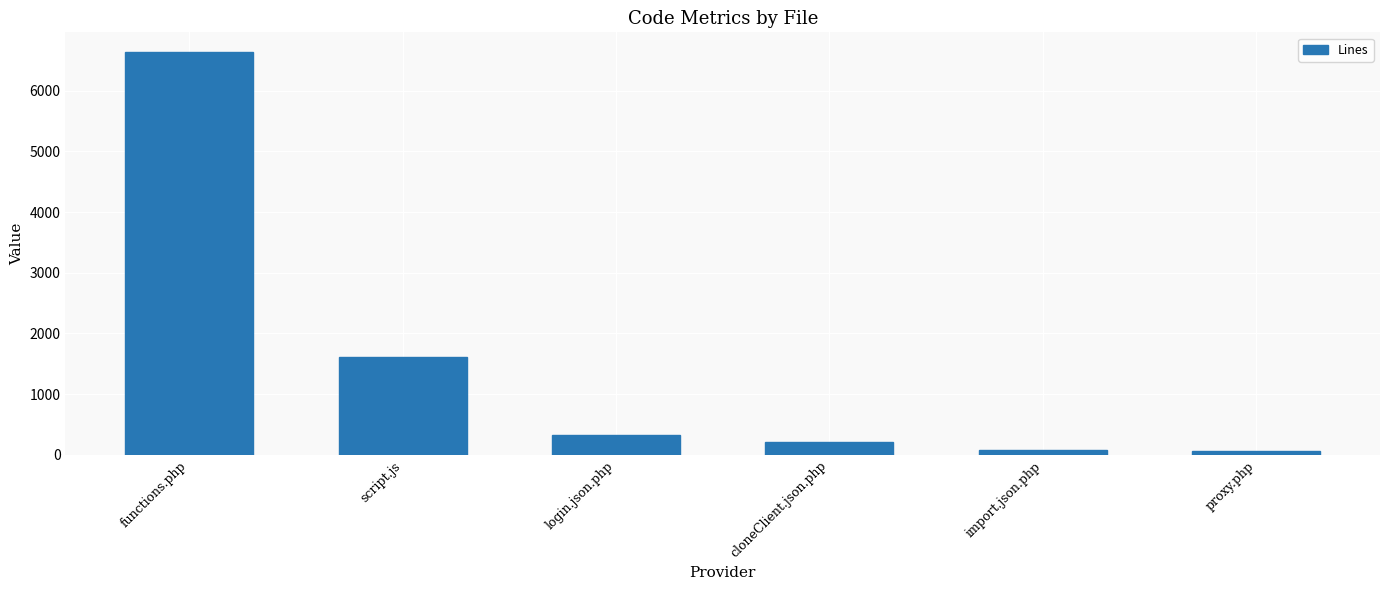

Where is the data nearest to the value 3344?

script.js